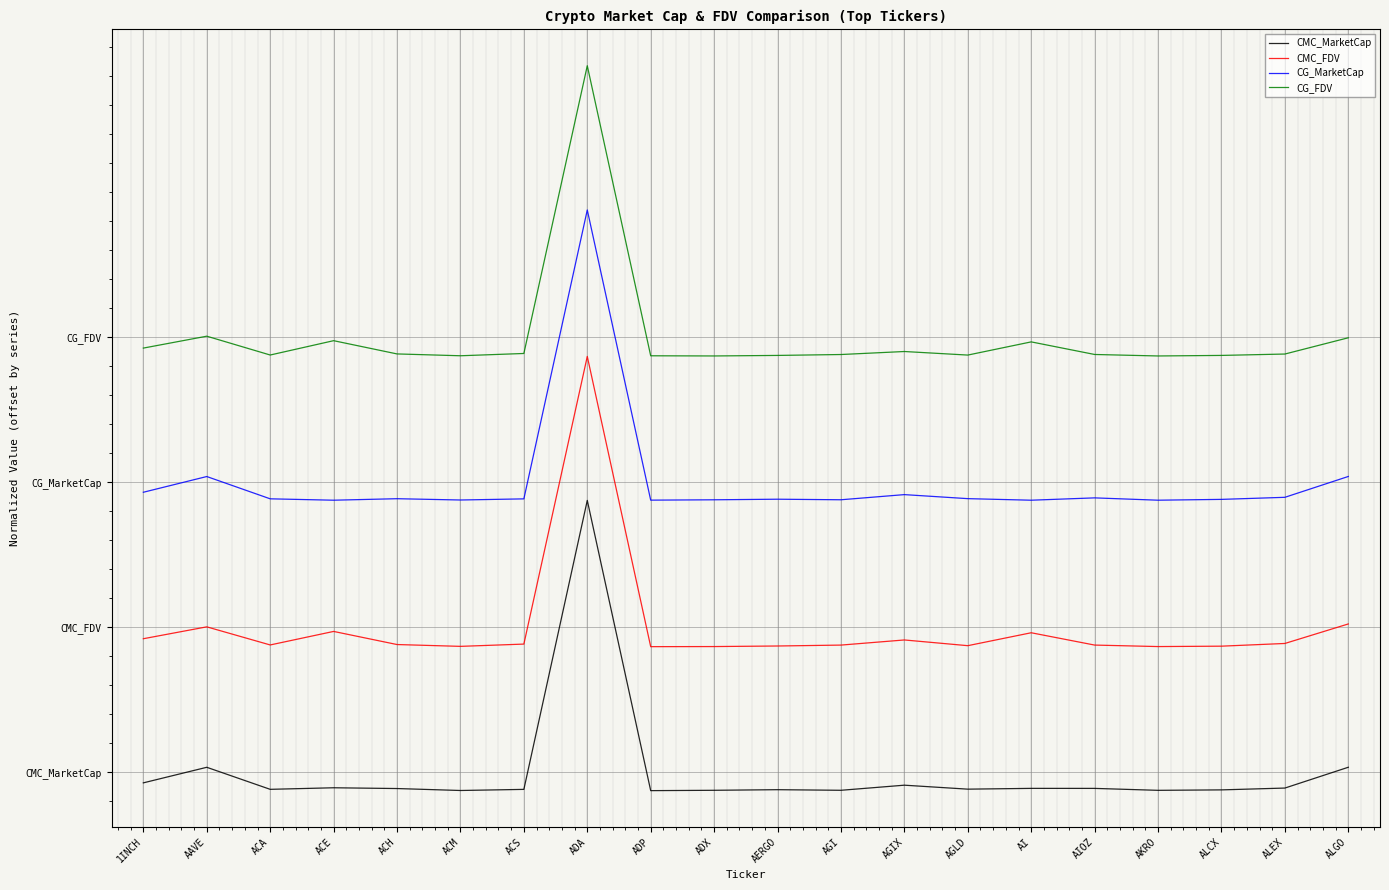

Is this an area chart (filled region under the line)?

No